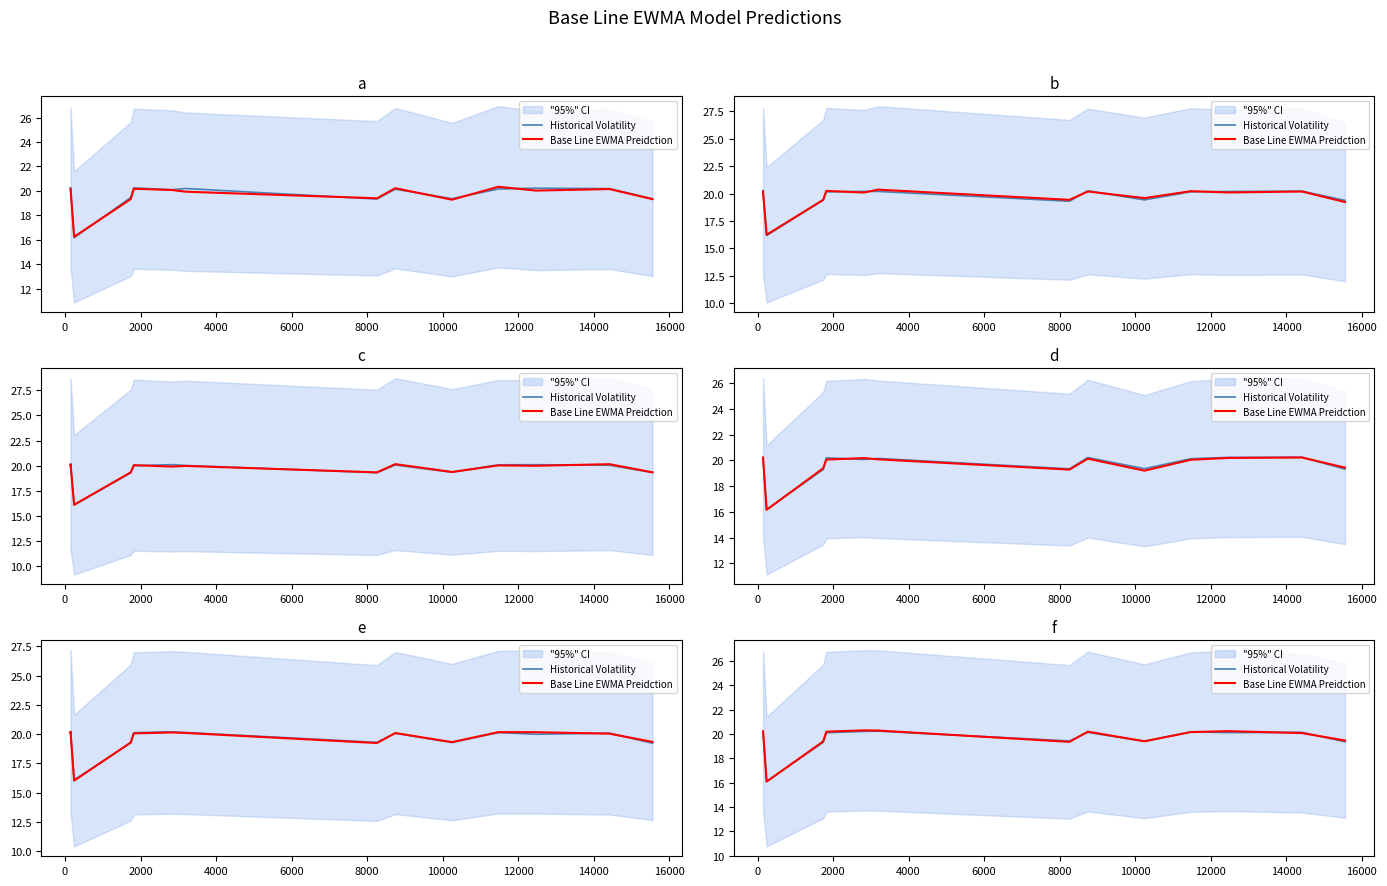

What is the difference between the Historical Volatility values at 6000 and 8000?

0.1